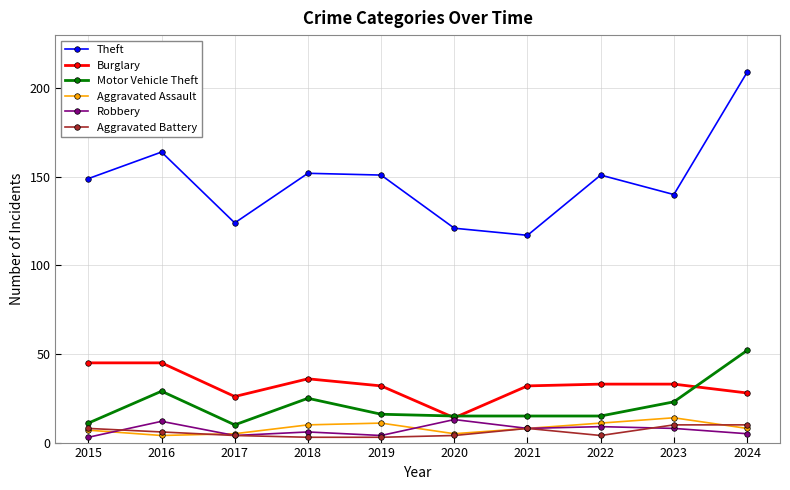

Reading left to right, list all the values displayed in this chart.

Theft: 2015=149	2016=164	2017=124	2018=152	2019=151	2020=121	2021=117	2022=151	2023=140	2024=209
Burglary: 2015=45	2016=45	2017=26	2018=36	2019=32	2020=14	2021=32	2022=33	2023=33	2024=28
Motor Vehicle Theft: 2015=11	2016=29	2017=10	2018=25	2019=16	2020=15	2021=15	2022=15	2023=23	2024=52
Aggravated Assault: 2015=7	2016=4	2017=5	2018=10	2019=11	2020=5	2021=8	2022=11	2023=14	2024=8
Robbery: 2015=3	2016=12	2017=4	2018=6	2019=4	2020=13	2021=8	2022=9	2023=8	2024=5
Aggravated Battery: 2015=8	2016=6	2017=4	2018=3	2019=3	2020=4	2021=8	2022=4	2023=10	2024=10